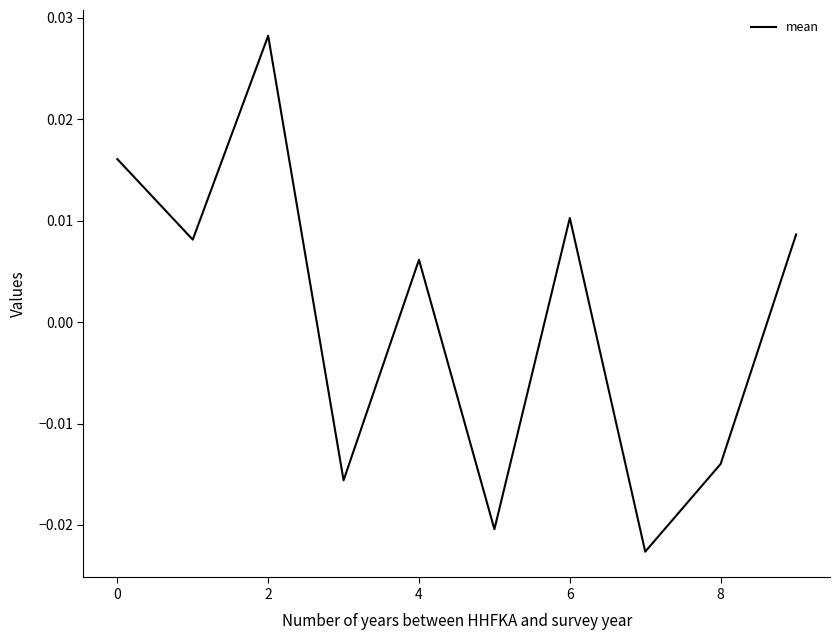

How many lines are shown in the chart?

1